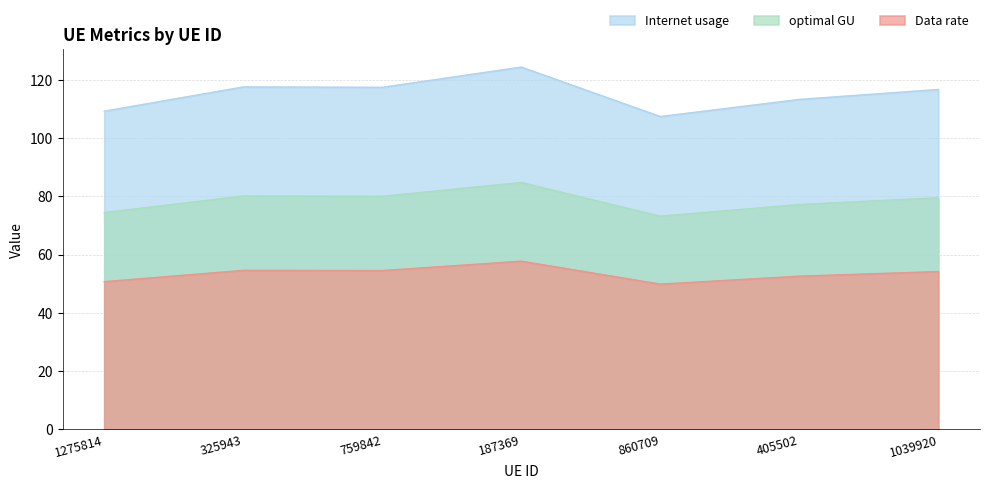

Which series has the largest total across all categories?

Internet usage